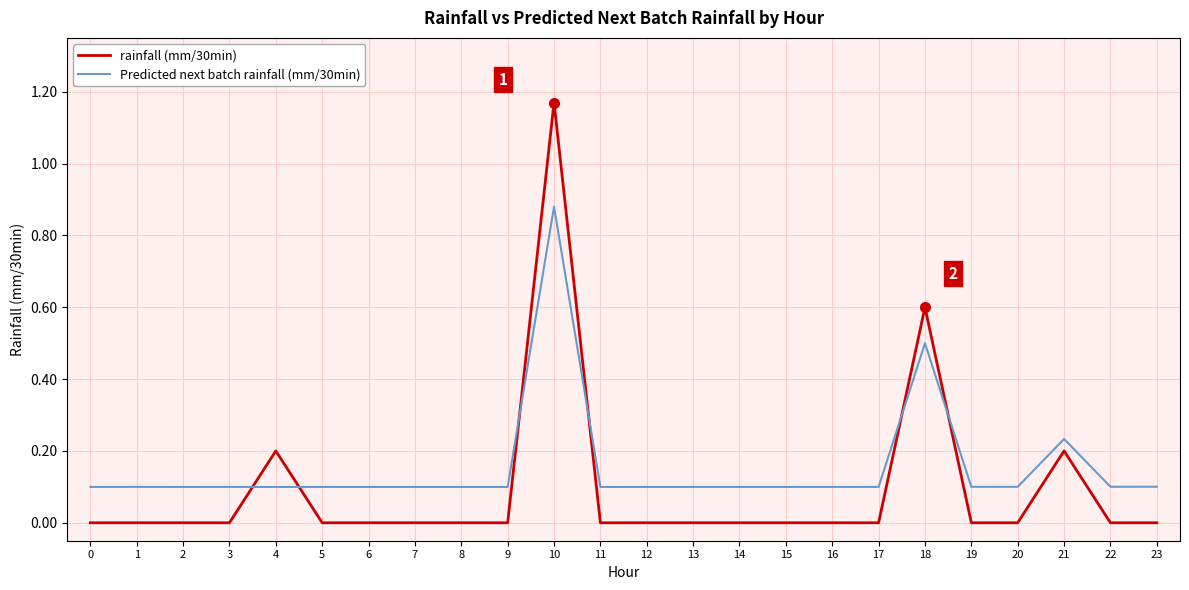

At which category does the chart reach its peak across all series?

10